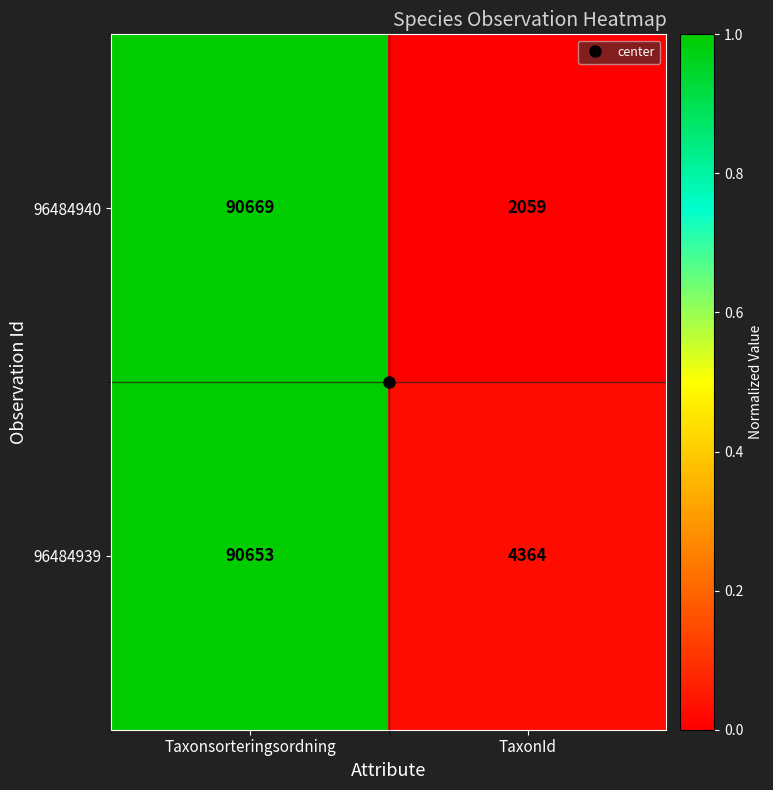

The 96484940 series shows 2059 at TaxonId. True or false?

True